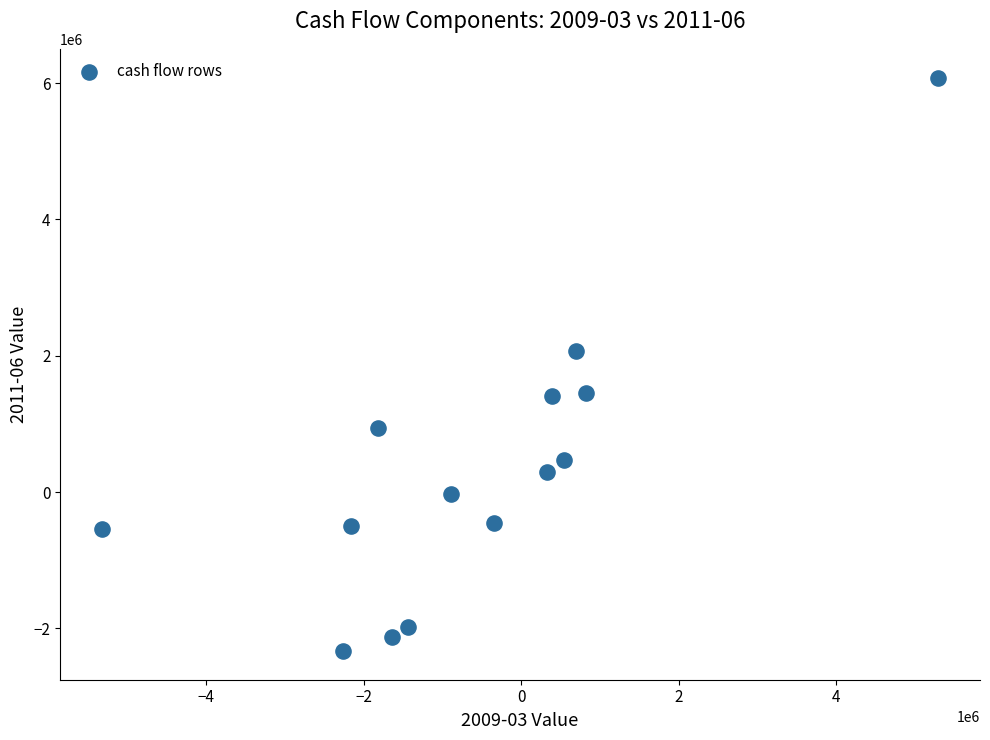

What is the range of X values (max minus min)?

10619000